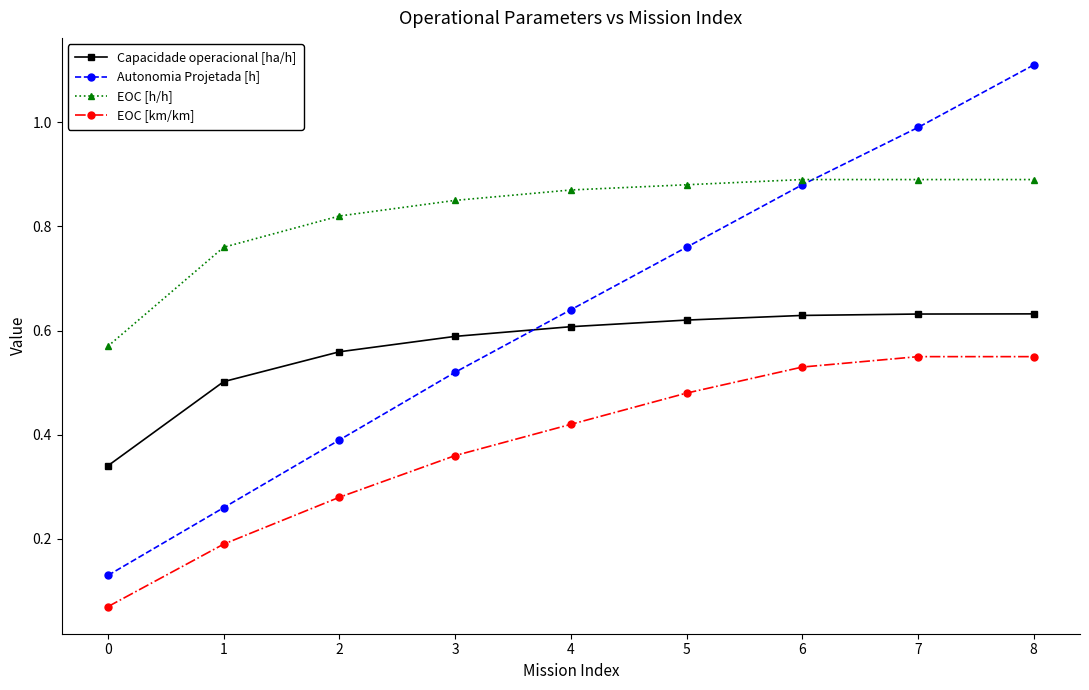

What is the sum of the Capacidade operacional [ha/h] values at 8 and 6?

1.3